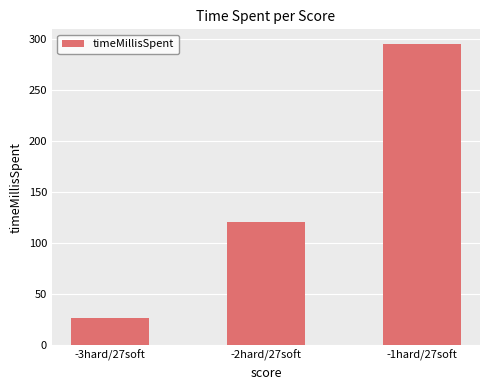

What is the change in value from -3hard/27soft to -1hard/27soft?

+268